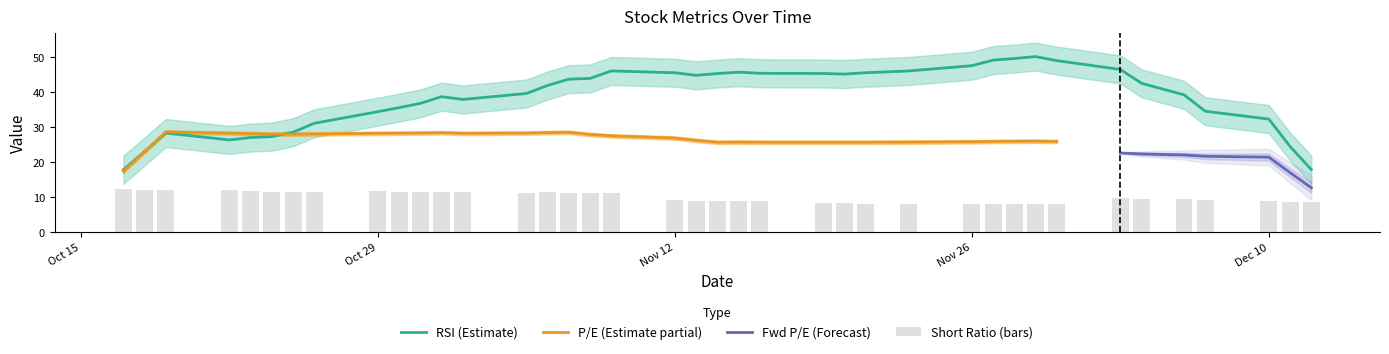

The RSI (Estimate) series shows 19.1 at Dec 10. True or false?

False